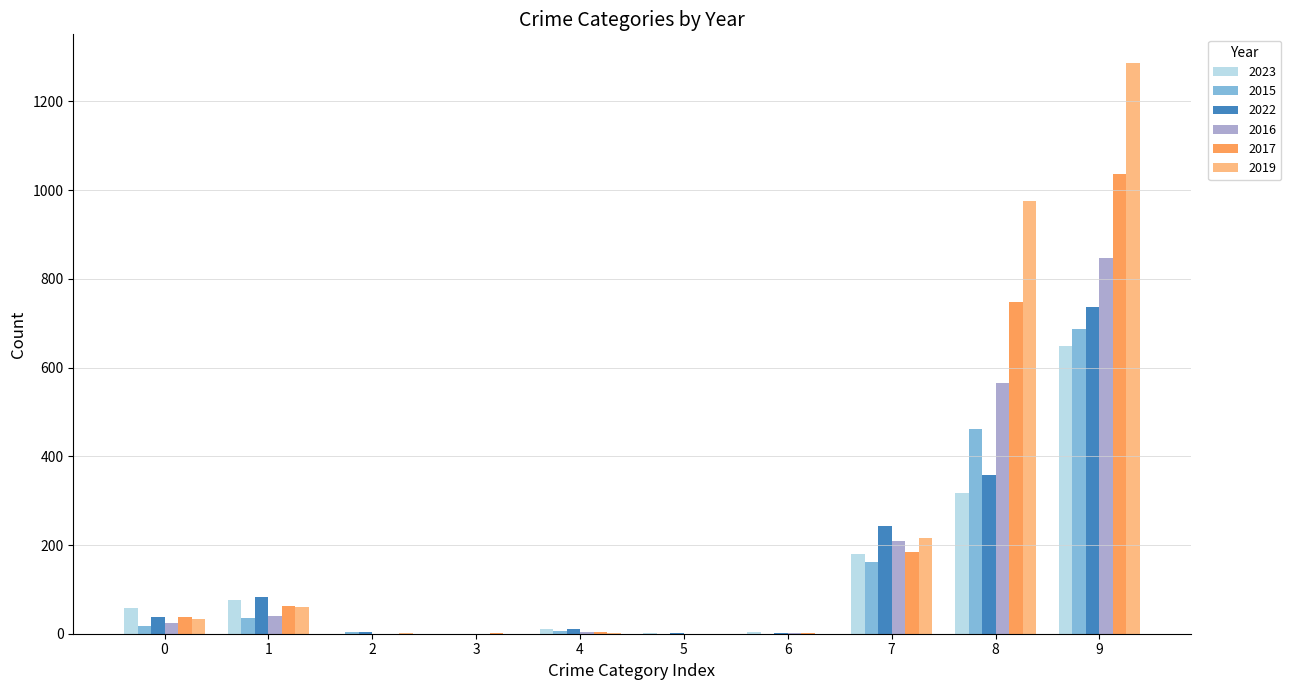

The value of 2016 at 3 is 0. True or false?

True